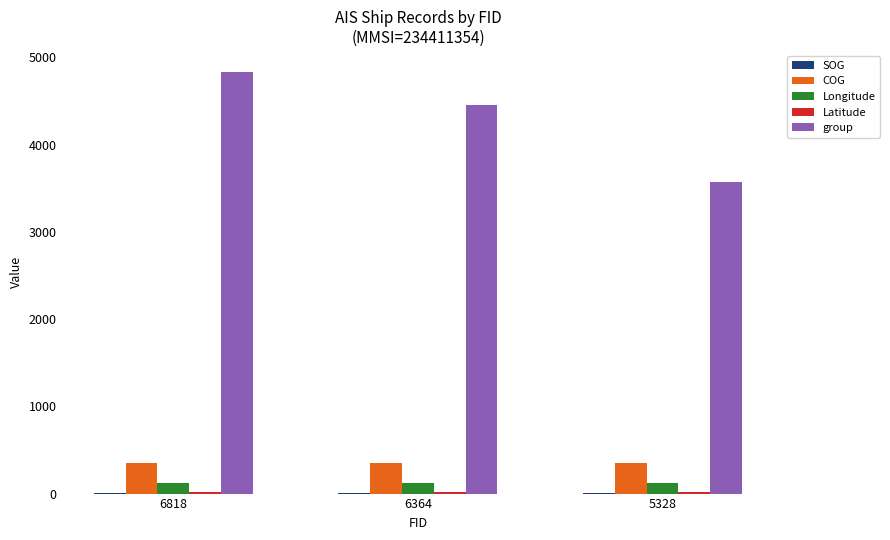

What is the sum of all group values?

12856.0